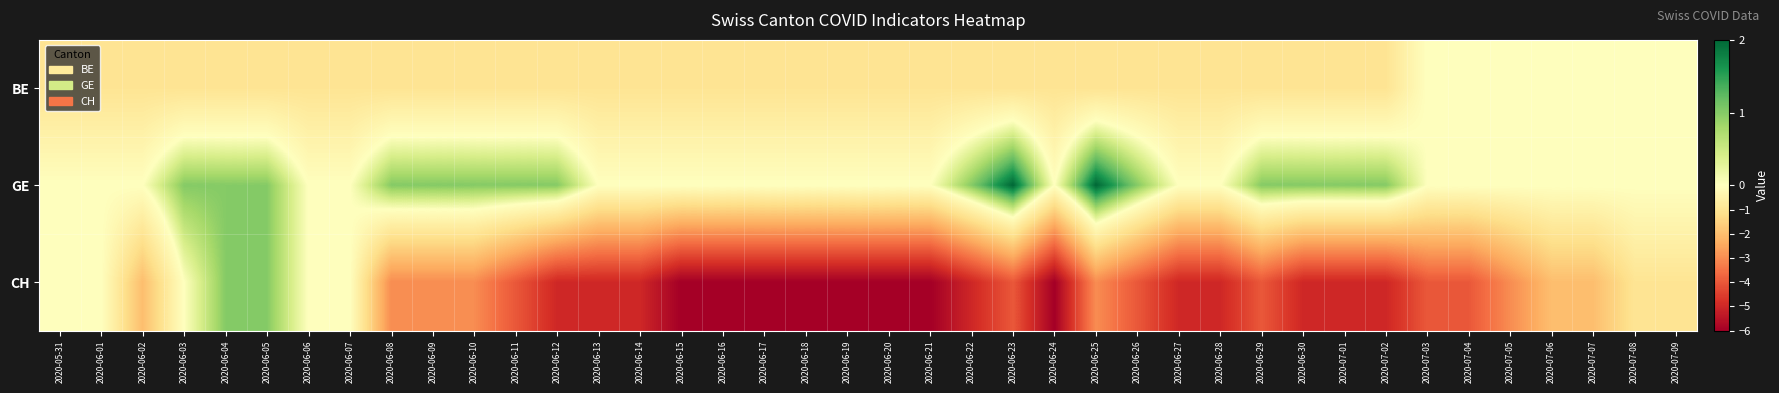

Between 2020-07-08 and 2020-06-05, which is larger?

2020-07-08